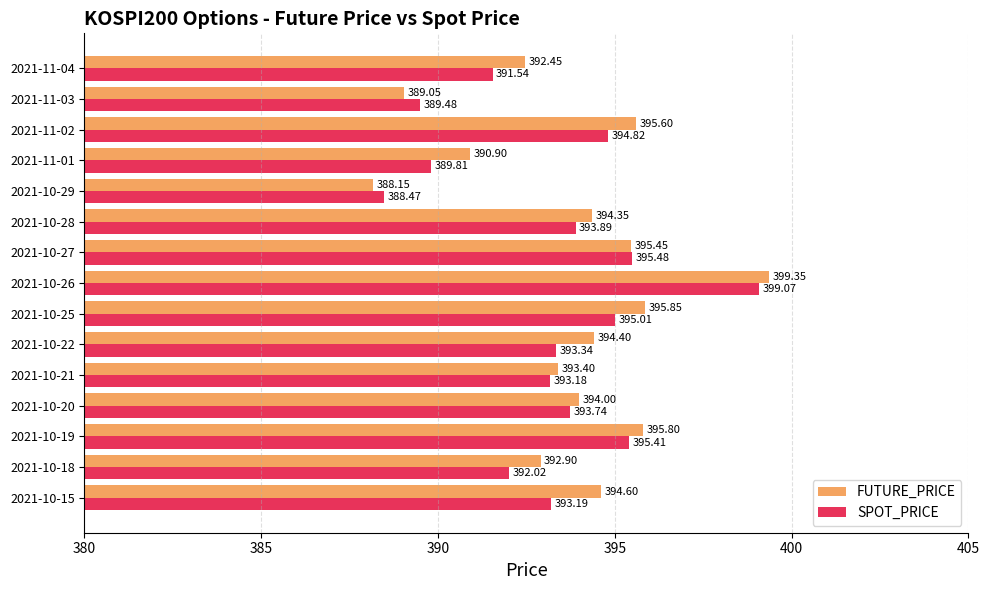

Which label corresponds to the largest value in the chart?

2021-10-26